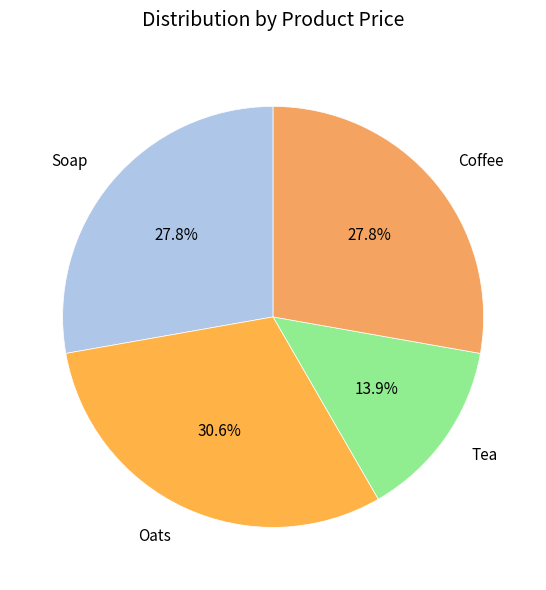

What is the ratio of the value at Tea to the value at Soap?

0.5